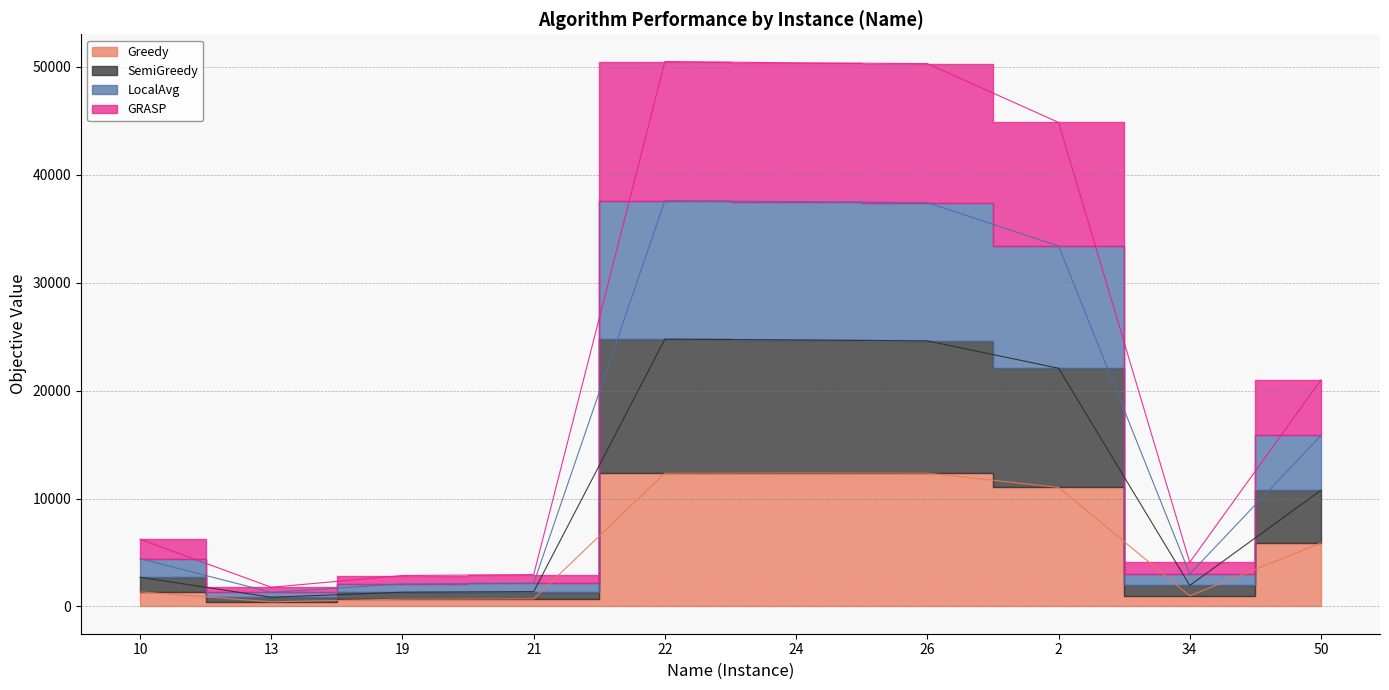

Which category has the highest value across all series?

22